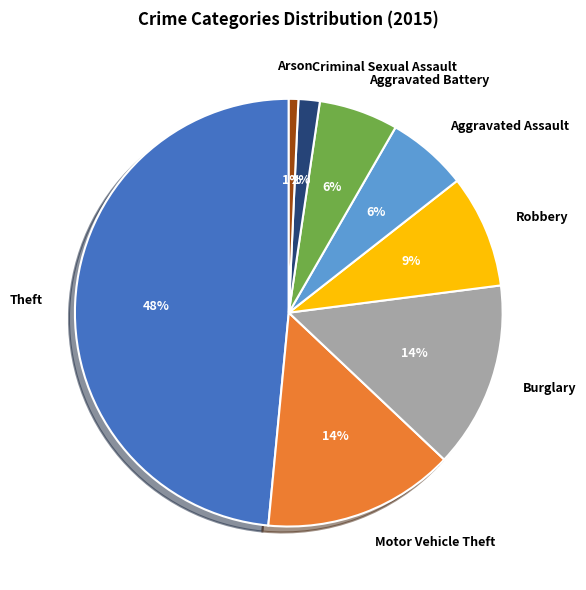

To the nearest percent, what is the average slice percentage?

12%